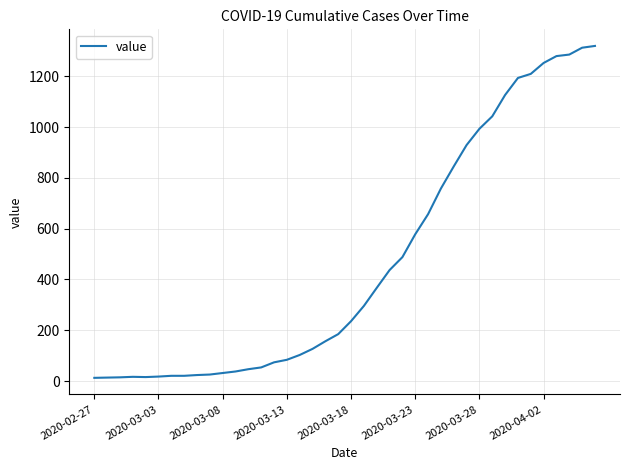

What is the maximum value shown in the chart?

1319